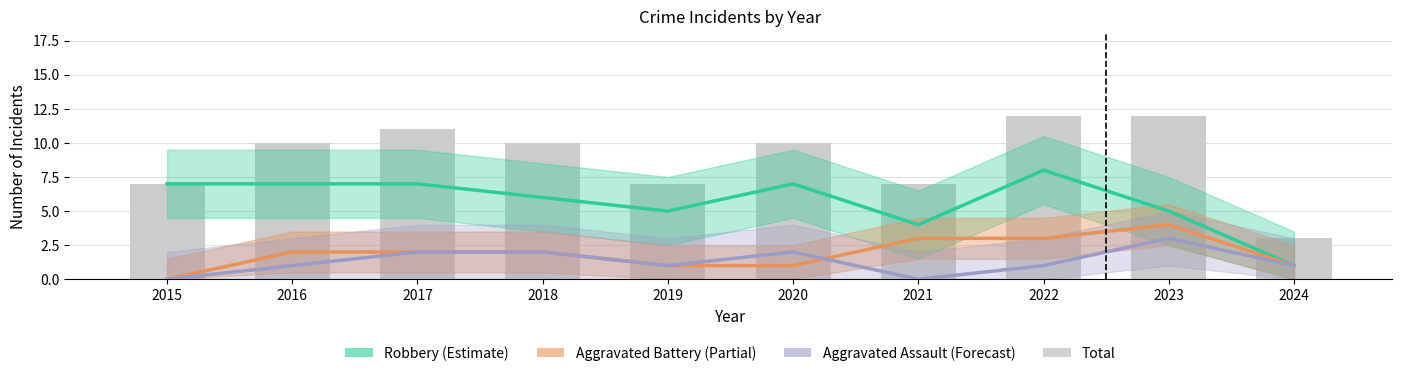

Which category has the highest value in the Total series?

2022